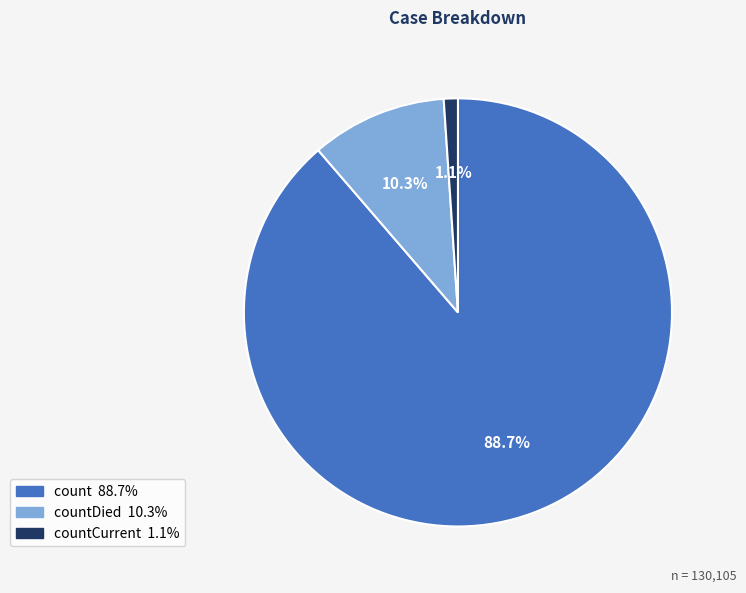

Does any single category account for the majority?

Yes